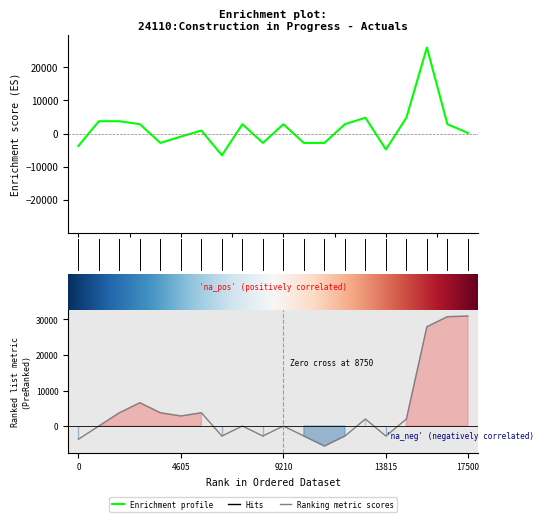

What is the highest value of the Amount series?

25990.0